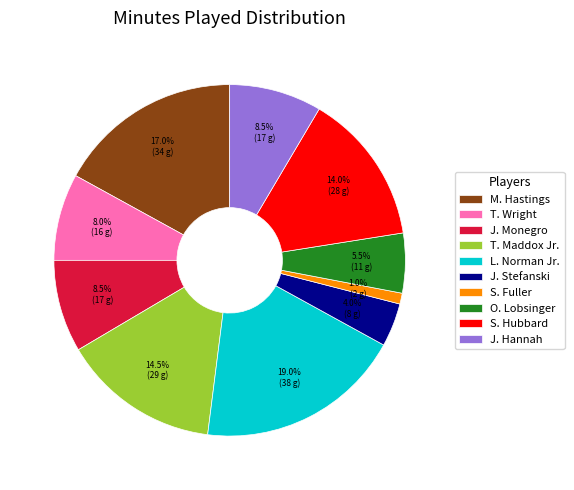

Which has a higher value, S. Fuller or M. Hastings?

M. Hastings